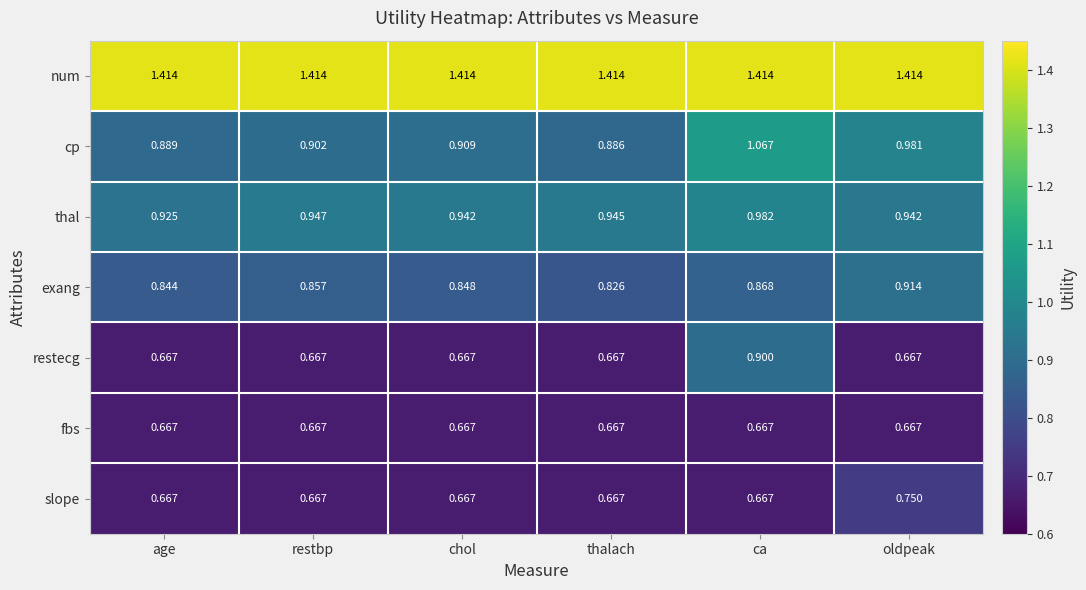

At which category is the sum across all series the highest?

ca